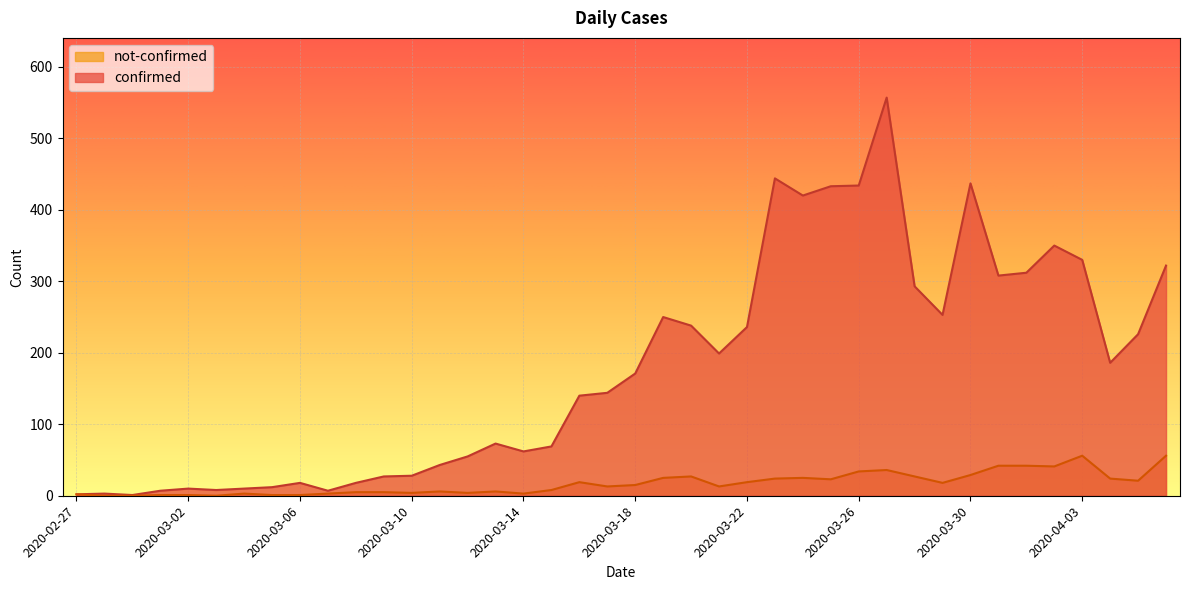

True or false: confirmed and not-confirmed intersect in this chart.

False